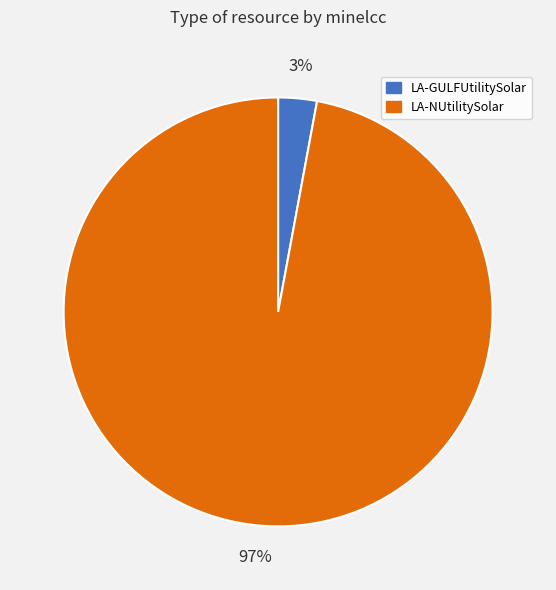

True or false: LA-GULFUtilitySolar accounts for 3% of the total.

True